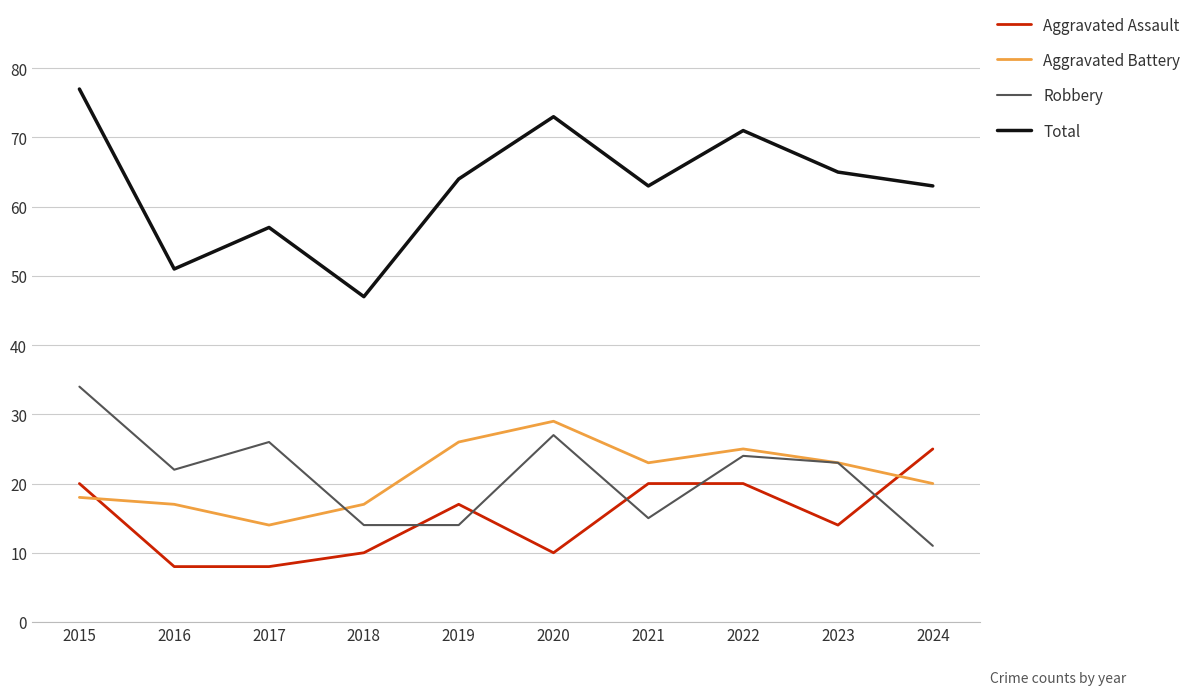

At how many categories does at least one series exceed 20?

10